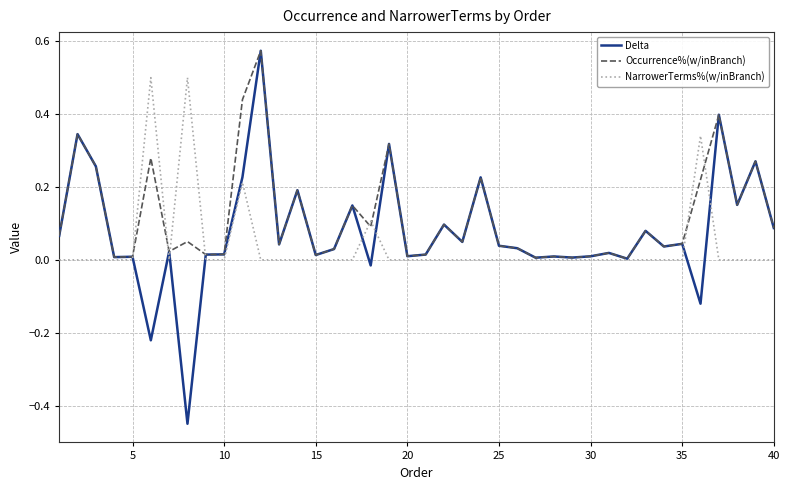

Which series has the widest spread of values?

Delta